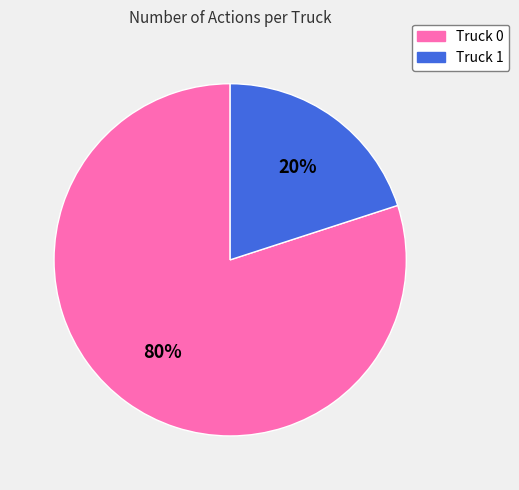

Combined, do Truck 0 and Truck 1 account for over 50%?

Yes